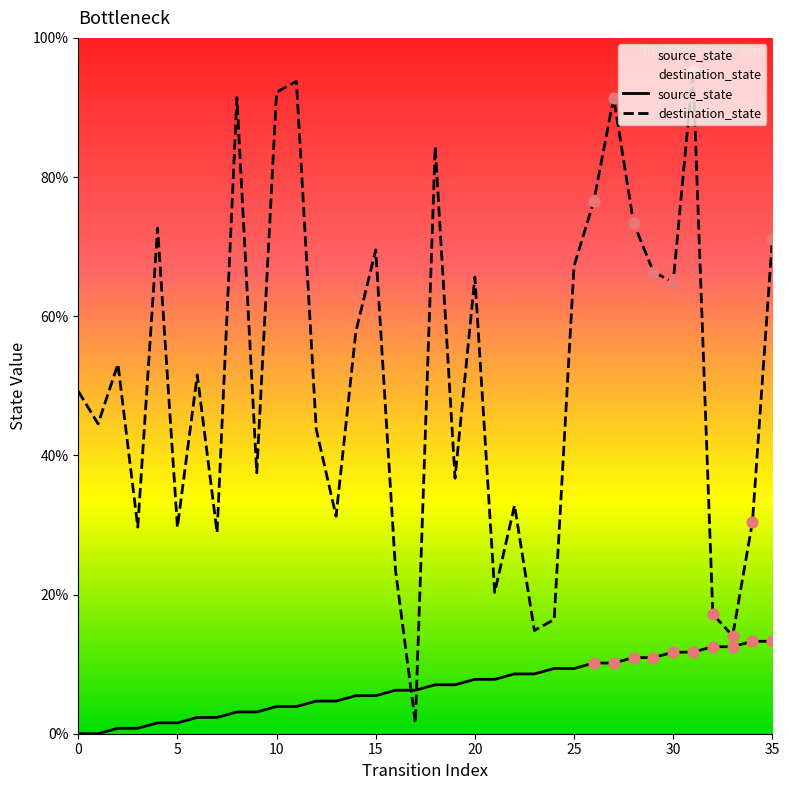

What is the total value across all series at 35?

84.4